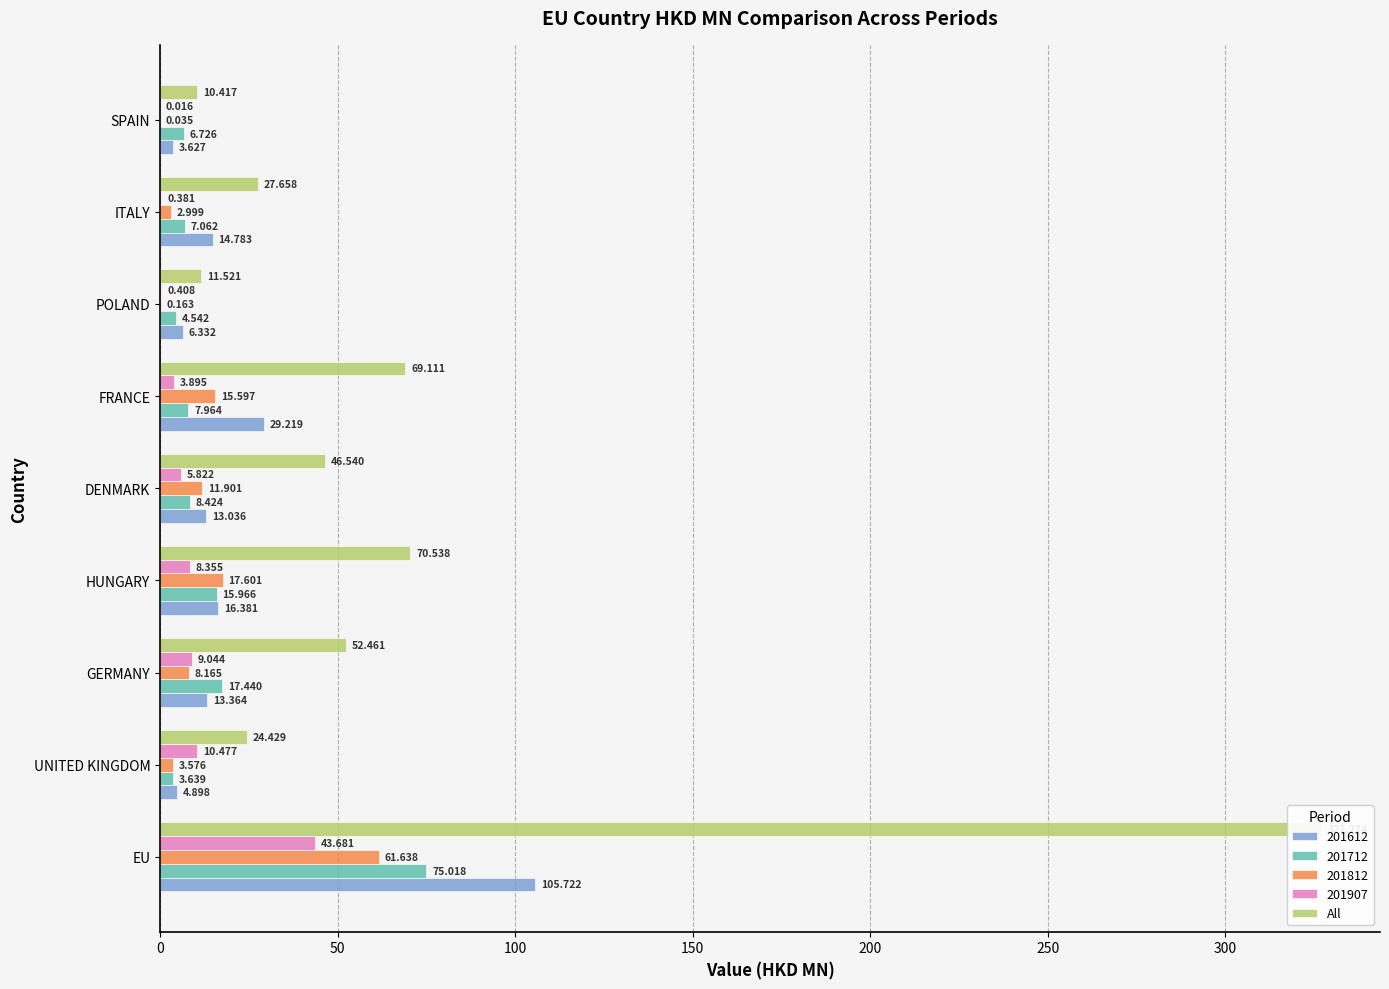

Does the chart contain stacked bars?

No